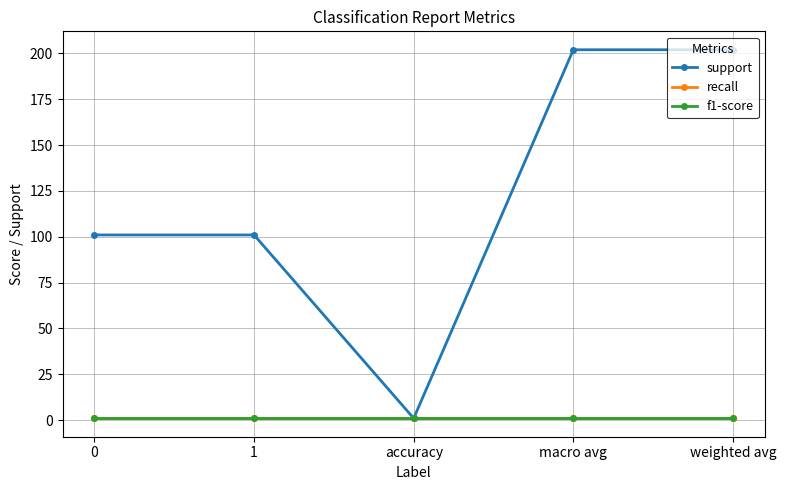

Does the chart have visible grid lines?

Yes